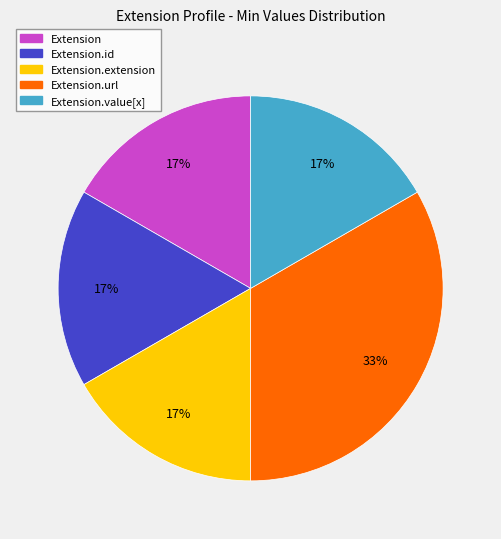

Is it true that Extension.value[x] is 17% of the pie?

True